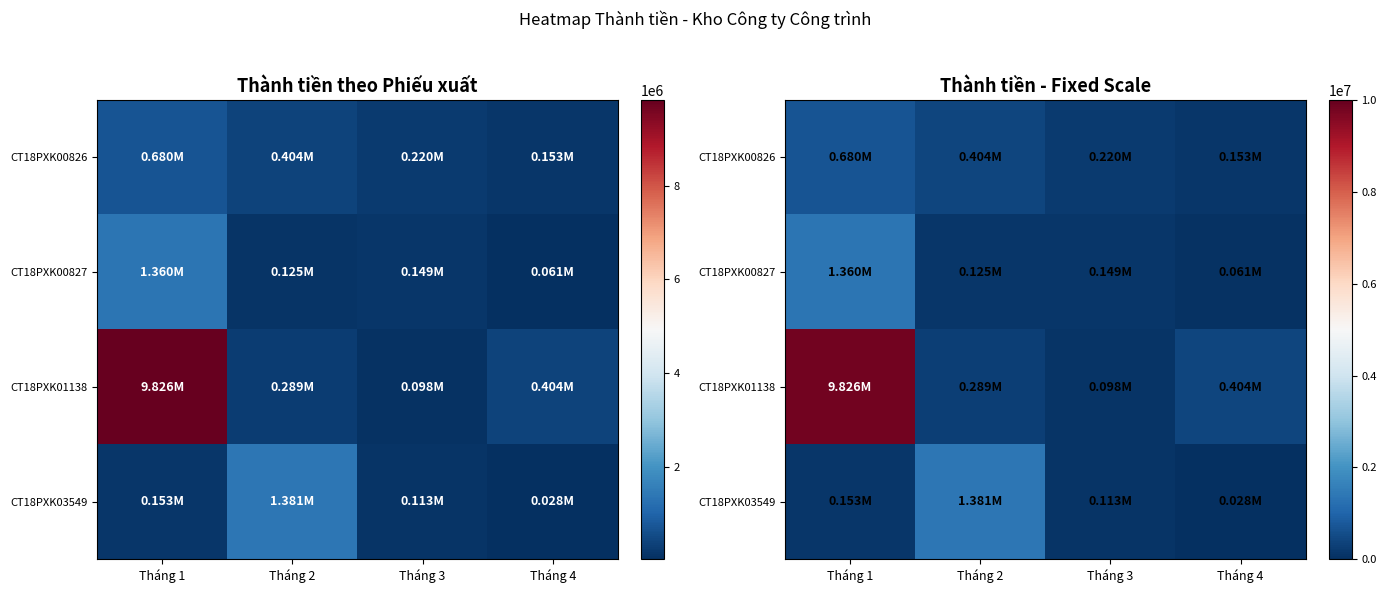

Rank the series at Tháng 2 from lowest to highest value.

CT18PXK00827, CT18PXK01138, CT18PXK00826, CT18PXK03549